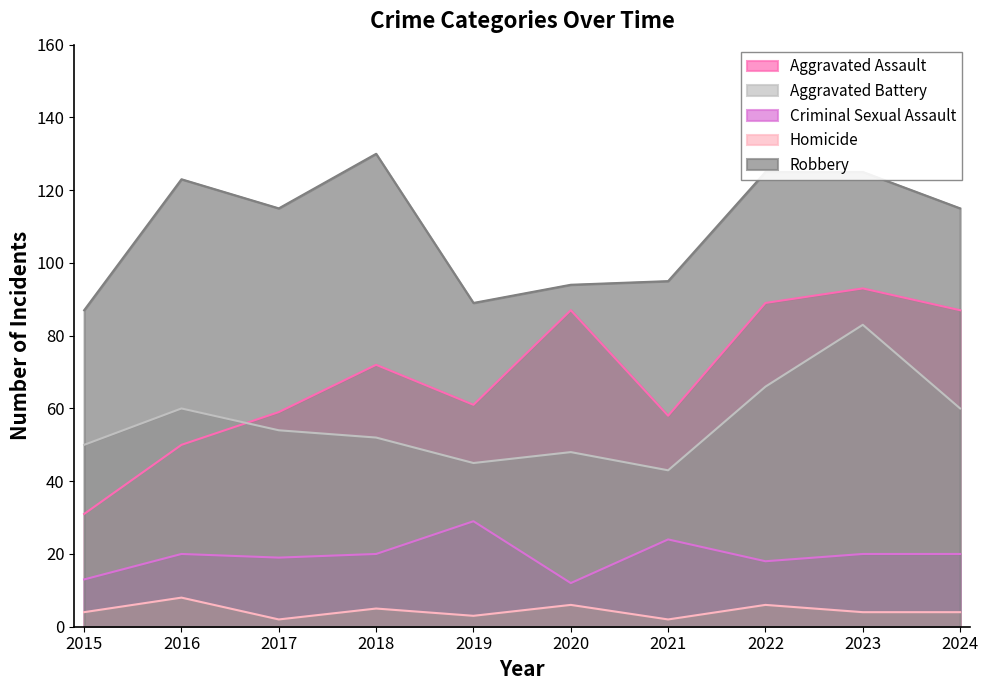

Reading left to right, transcribe all the data shown in this chart.

Aggravated Assault: 2015=31	2016=50	2017=59	2018=72	2019=61	2020=87	2021=58	2022=89	2023=93	2024=87
Aggravated Battery: 2015=50	2016=60	2017=54	2018=52	2019=45	2020=48	2021=43	2022=66	2023=83	2024=60
Criminal Sexual Assault: 2015=13	2016=20	2017=19	2018=20	2019=29	2020=12	2021=24	2022=18	2023=20	2024=20
Homicide: 2015=4	2016=8	2017=2	2018=5	2019=3	2020=6	2021=2	2022=6	2023=4	2024=4
Robbery: 2015=87	2016=123	2017=115	2018=130	2019=89	2020=94	2021=95	2022=125	2023=125	2024=115